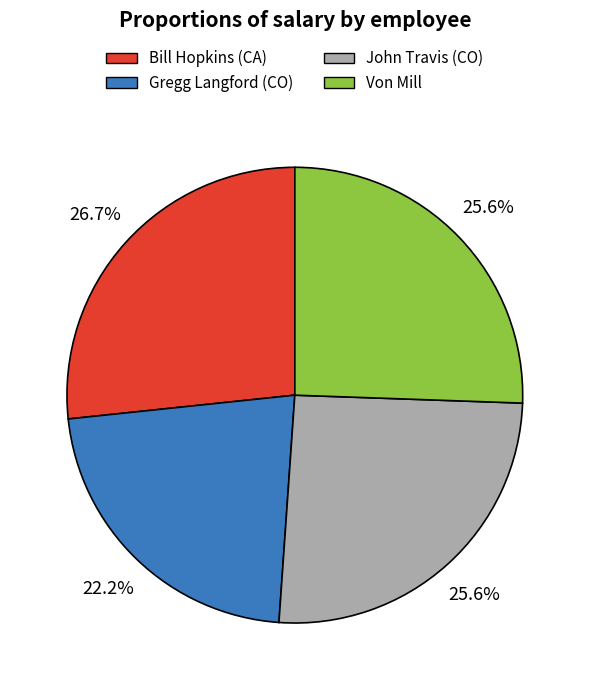

Is it true that Bill Hopkins (CA) is 27% of the pie?

True